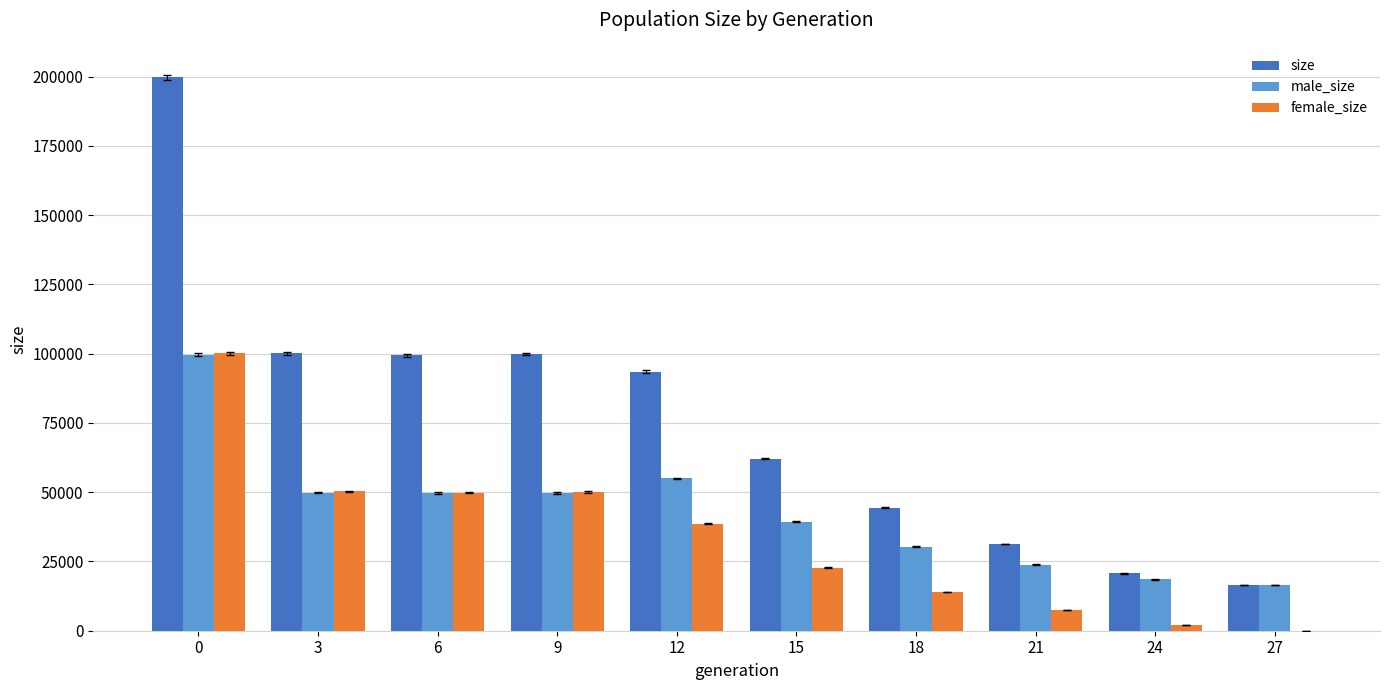

Between 9 and 18, which series saw the biggest shift?

size